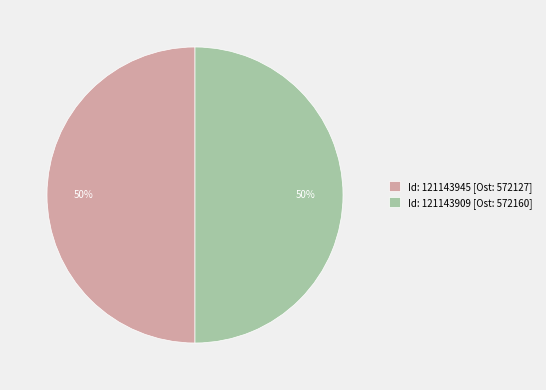

What is the ratio of the value at Id: 121143945 [Ost: 572127] to the value at Id: 121143909 [Ost: 572160]?

1.0